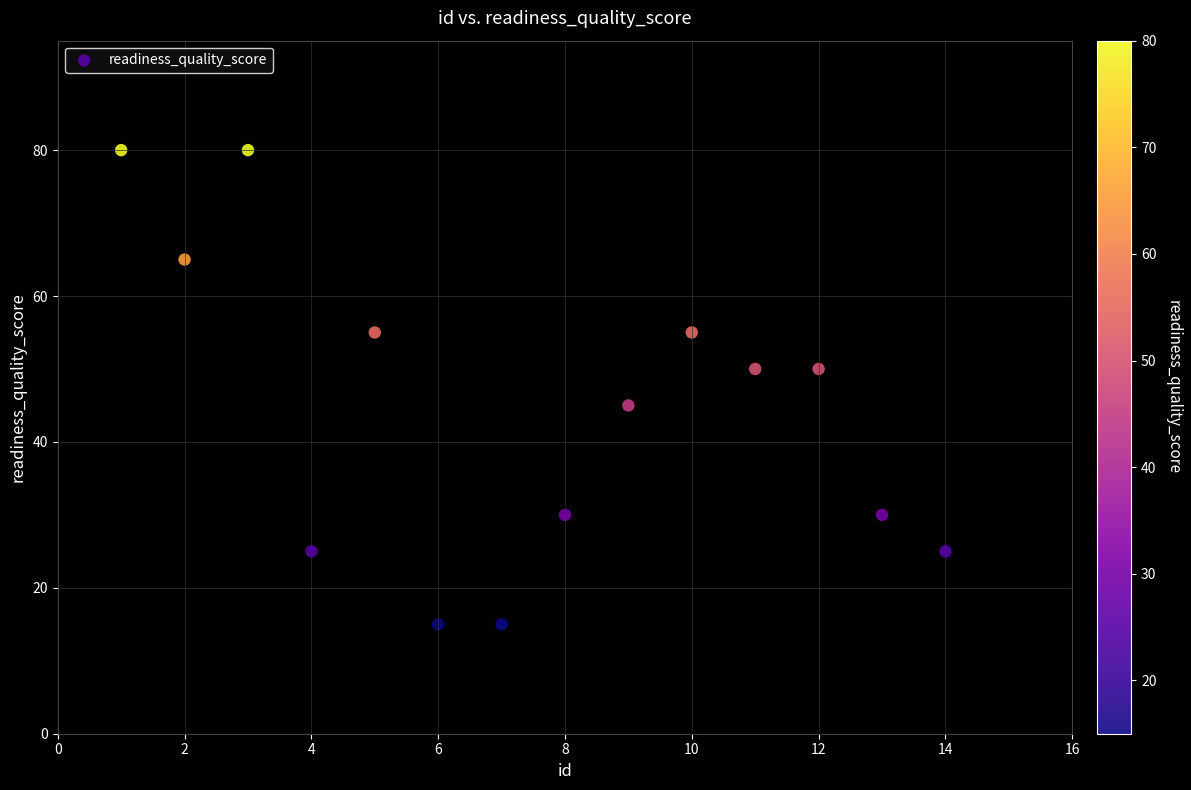

What Y value in the scatter plot is closest to 47?

45